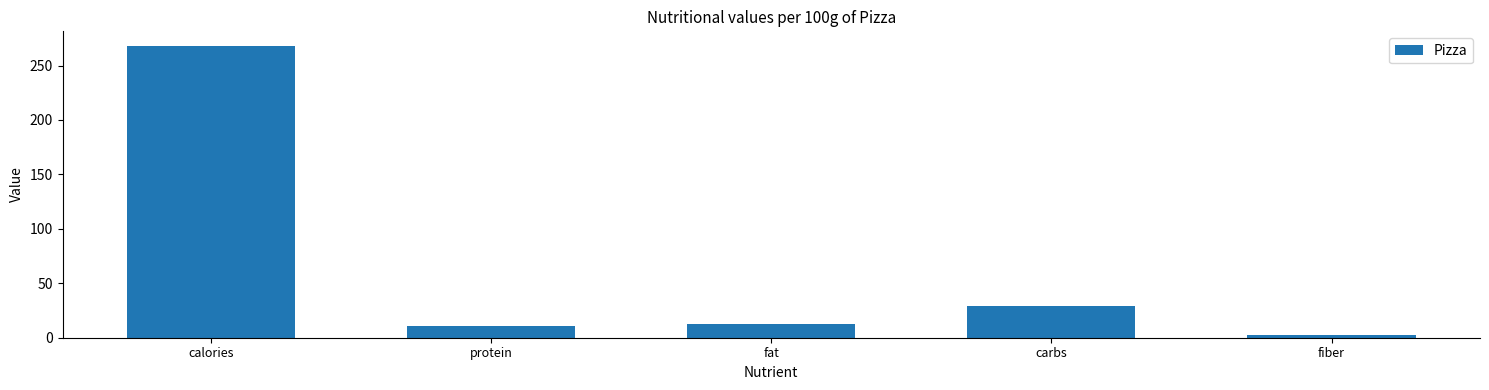

What is the label of the 5th bar from the left?

fiber